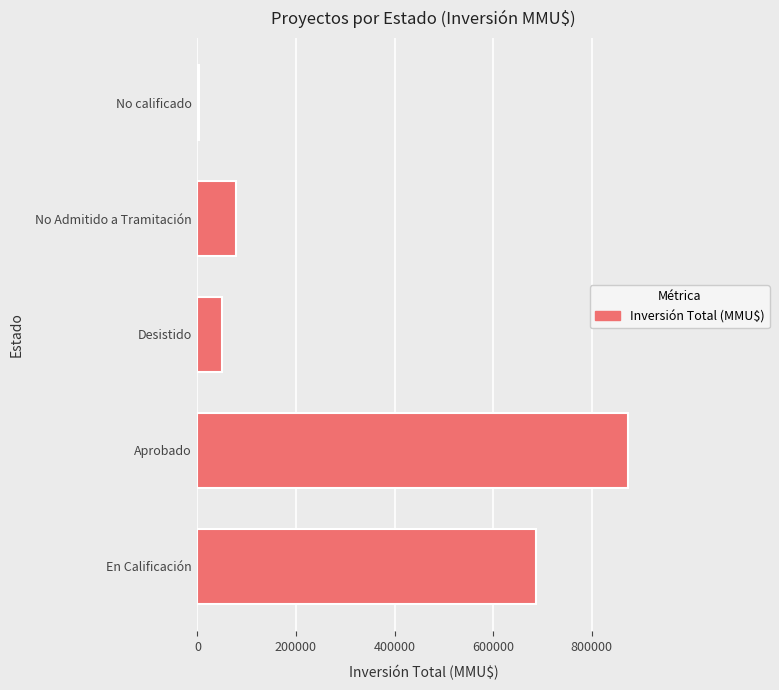

What is the average value?

338266